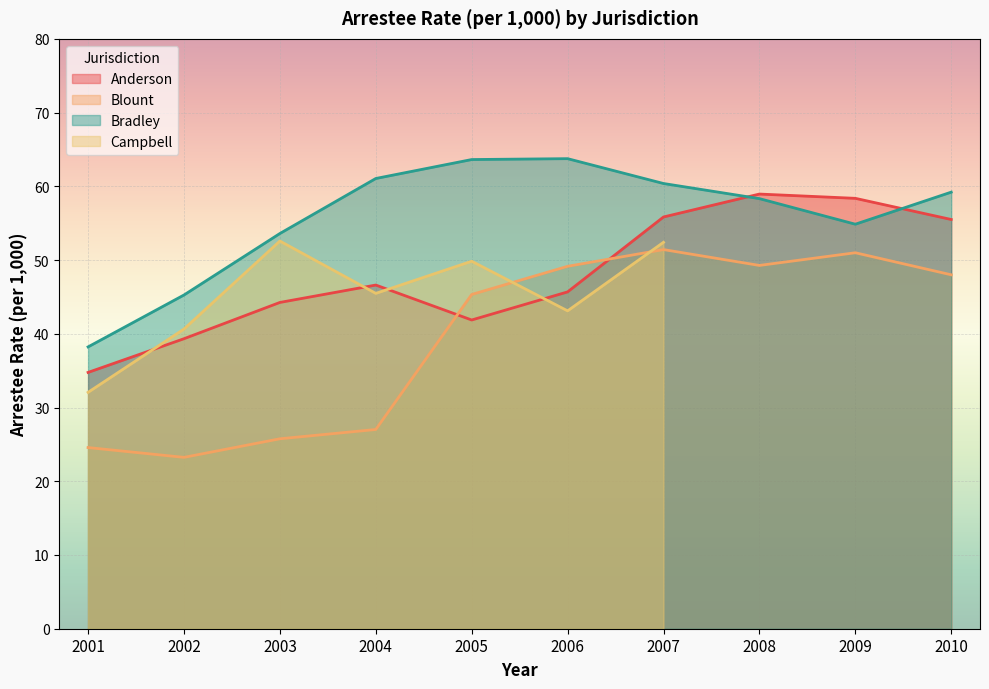

True or false: Bradley and Blount intersect in this chart.

False